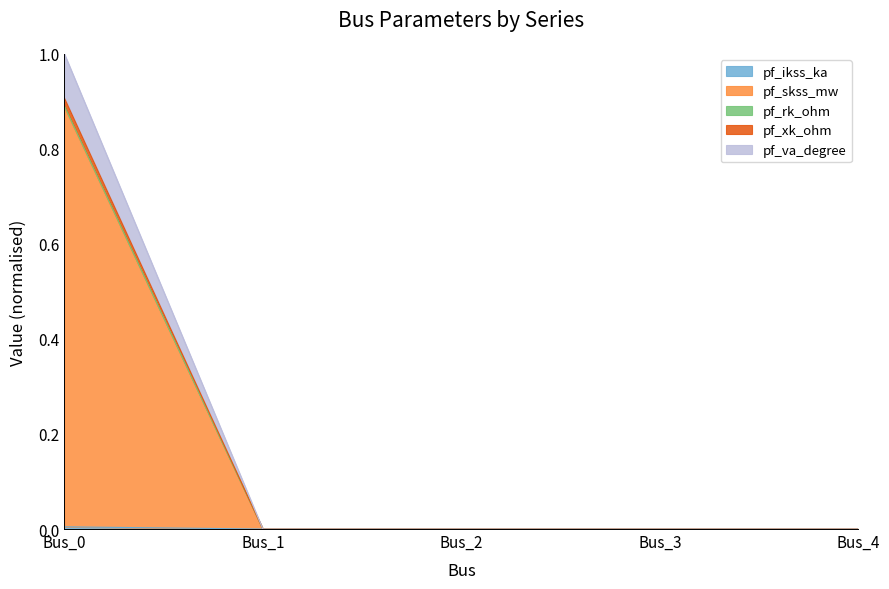

Is the value of pf_ikss_ka at Bus_1 greater than the value of pf_skss_mw at Bus_0?

No